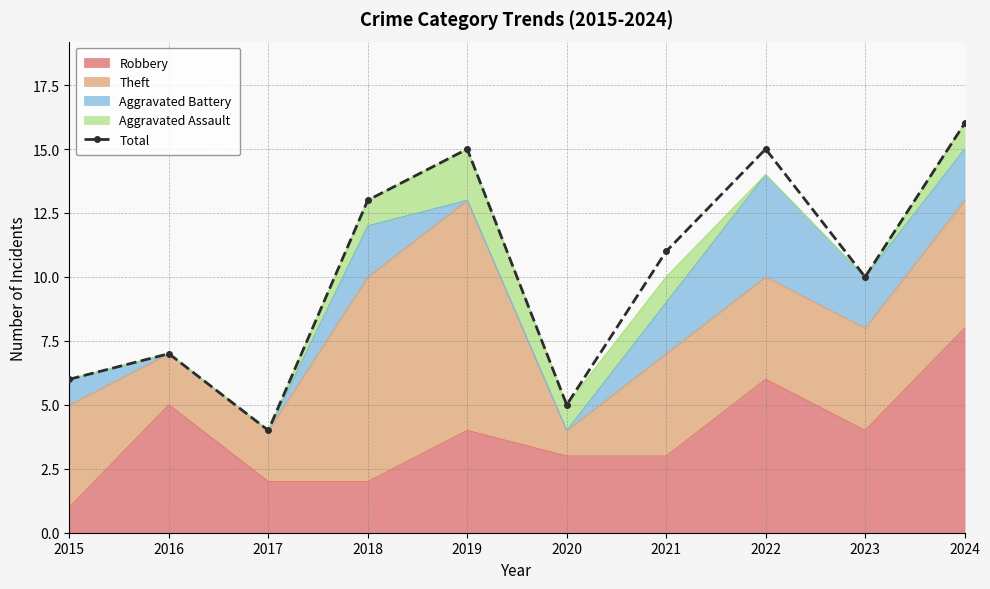

The chart shows a value of 7 at 2016. True or false?

True